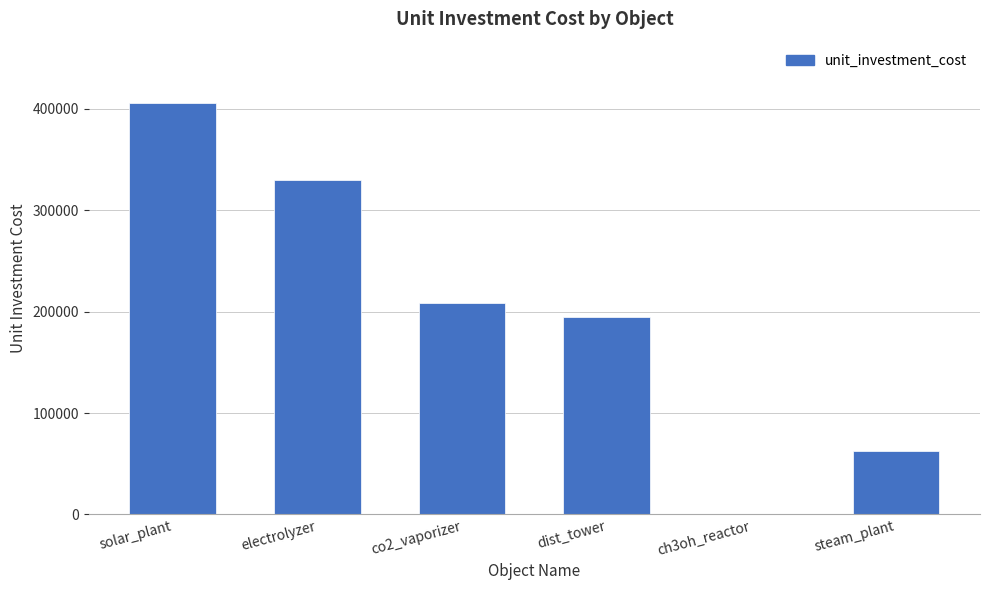

What is the maximum value shown in the chart?

405333.3